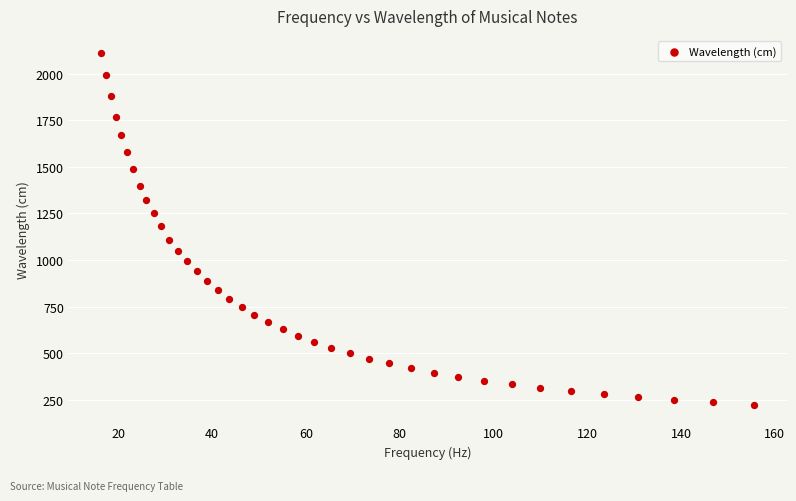

What is the range of Y values (max minus min)?

1887.9